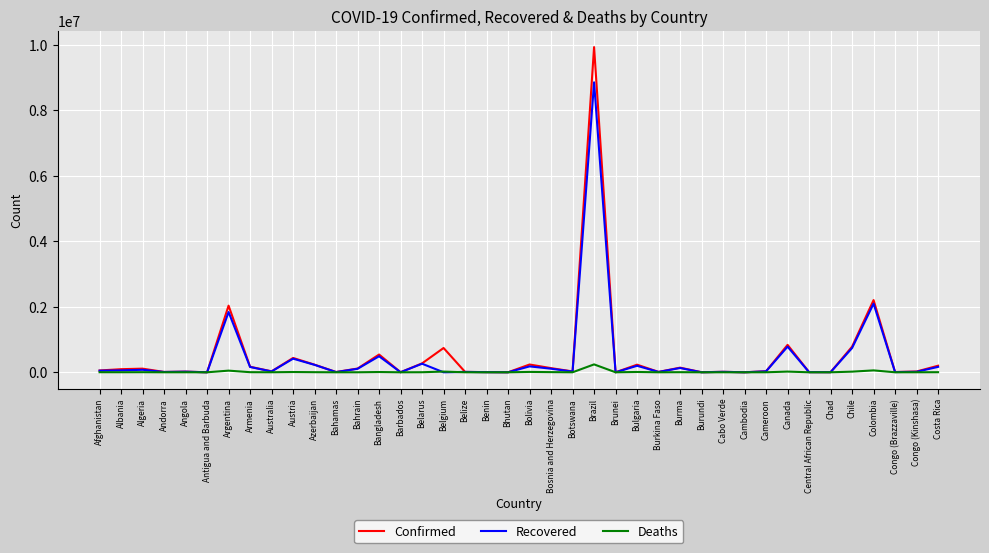

How many lines are shown in the chart?

3